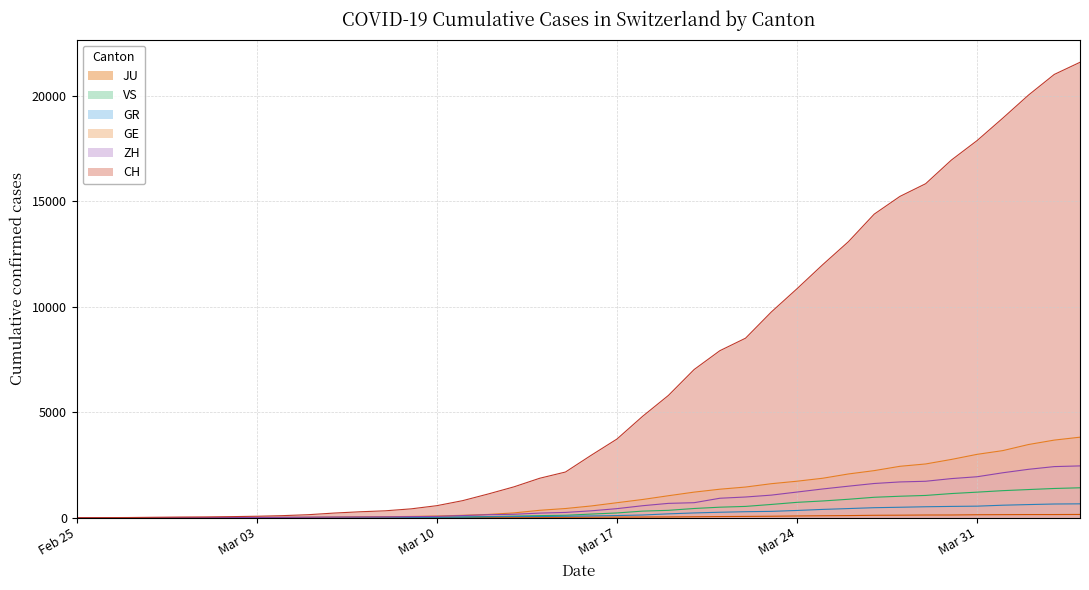

What value does the ZH series have at 2020-03-05?

23